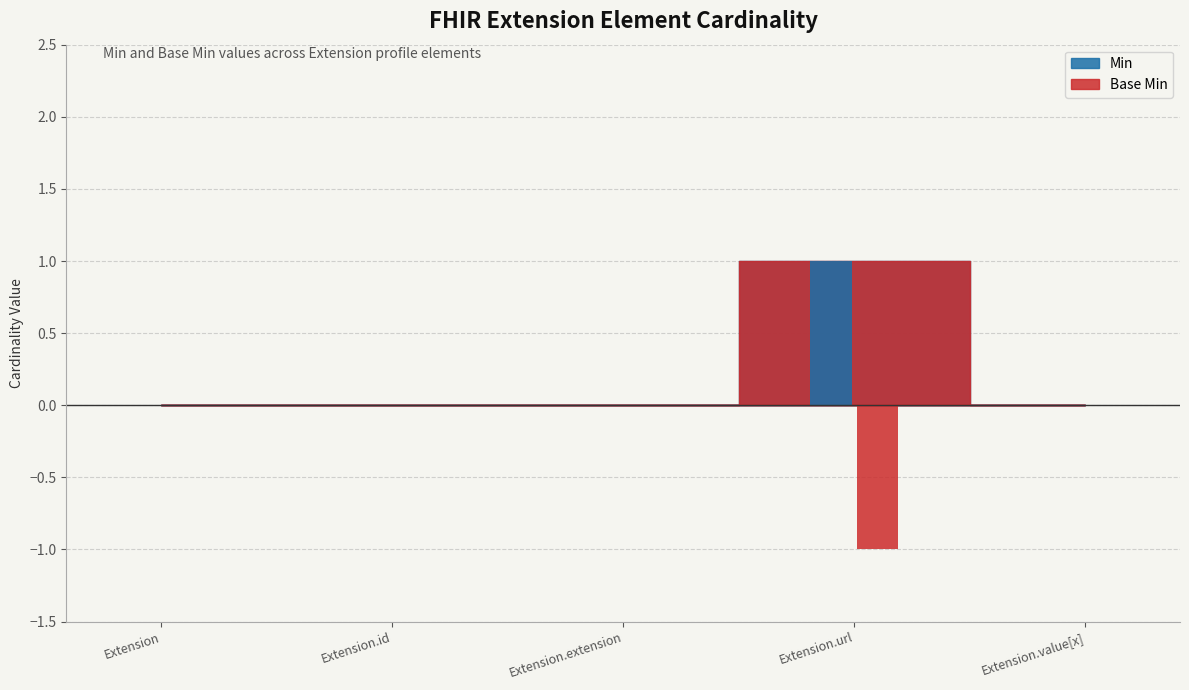

What is the label of the 2nd bar from the left?

Extension.id